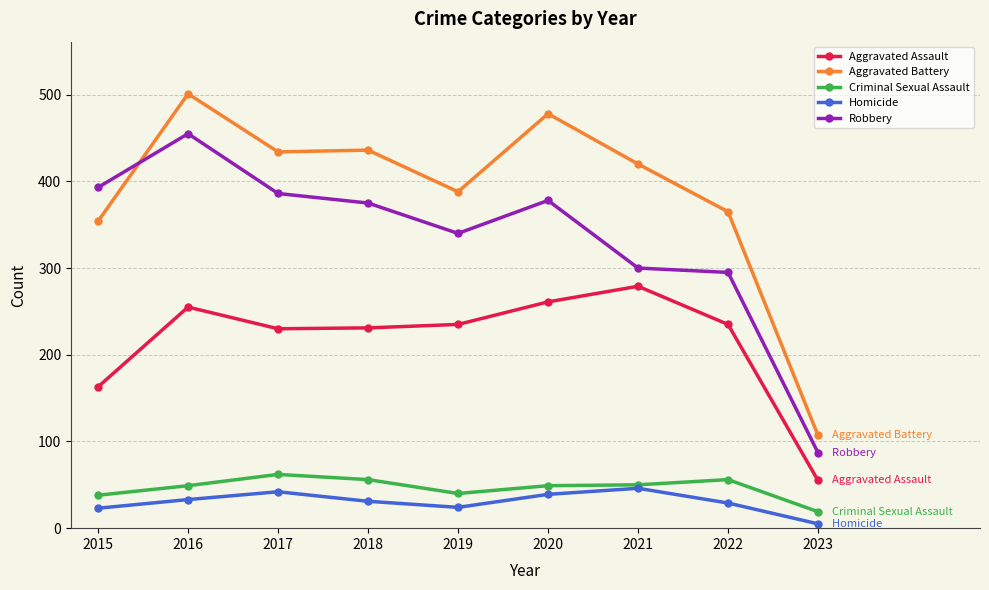

How many data points in Robbery are less than 375?

4